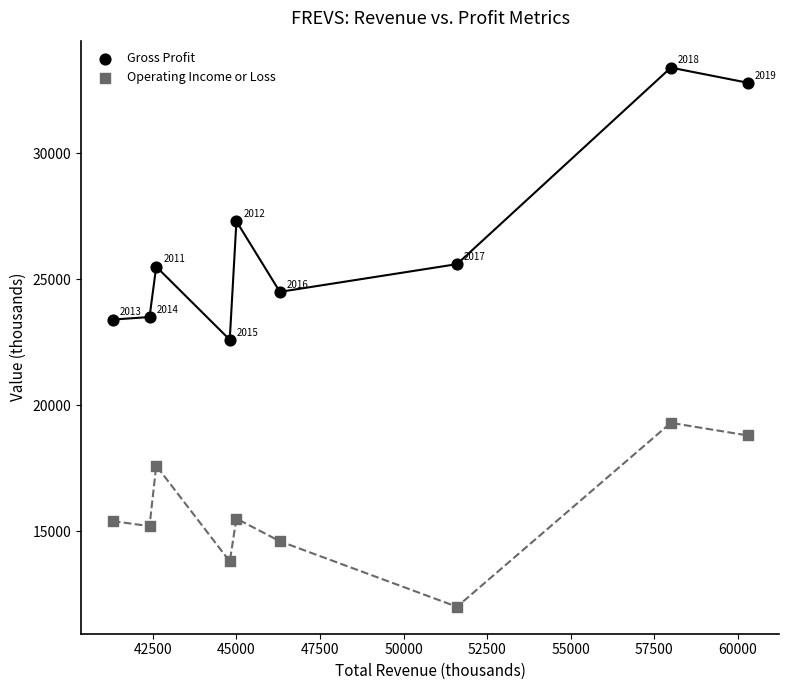

Which series contains the highest Y value?

Gross Profit